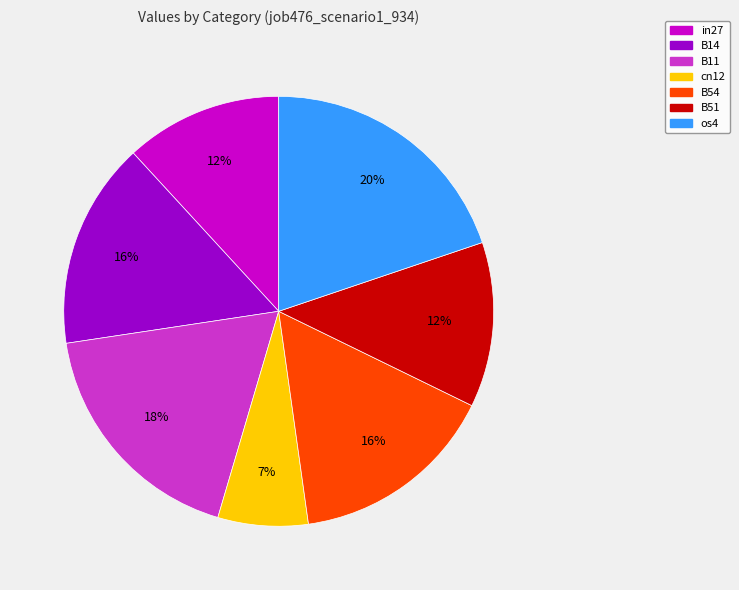

To the nearest percent, what portion does in27 represent?

12%